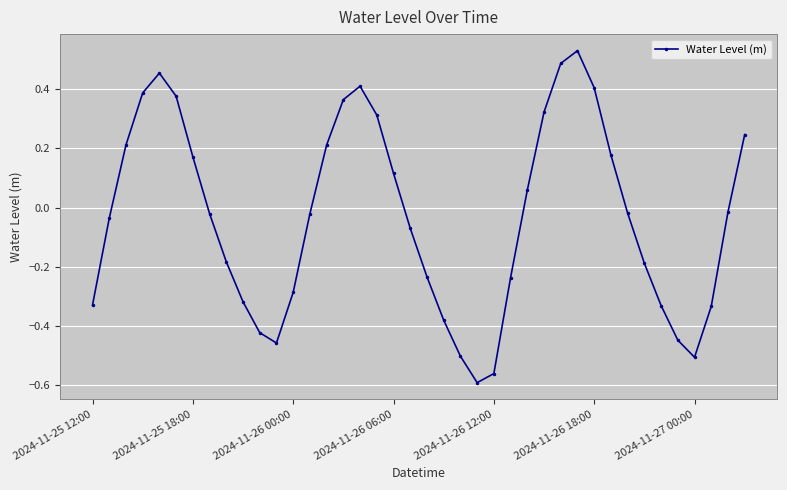

How many points are lower than both their immediate neighbors (excluding endpoints)?

3